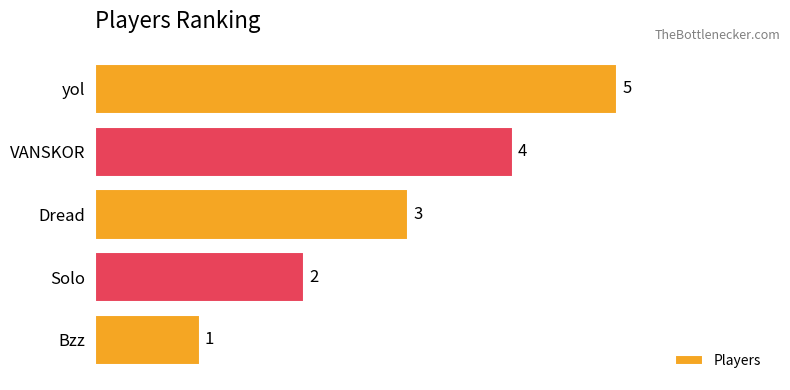

Does the chart contain any negative values?

No